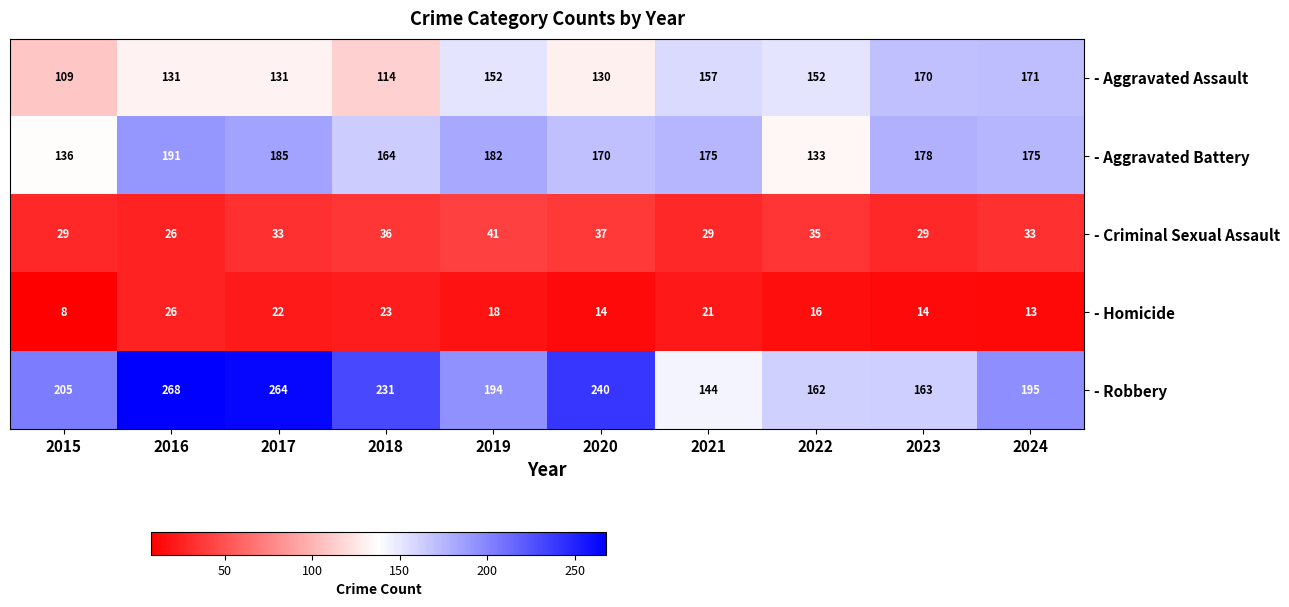

Read the - Criminal Sexual Assault value at 2023, to the nearest 10.

30